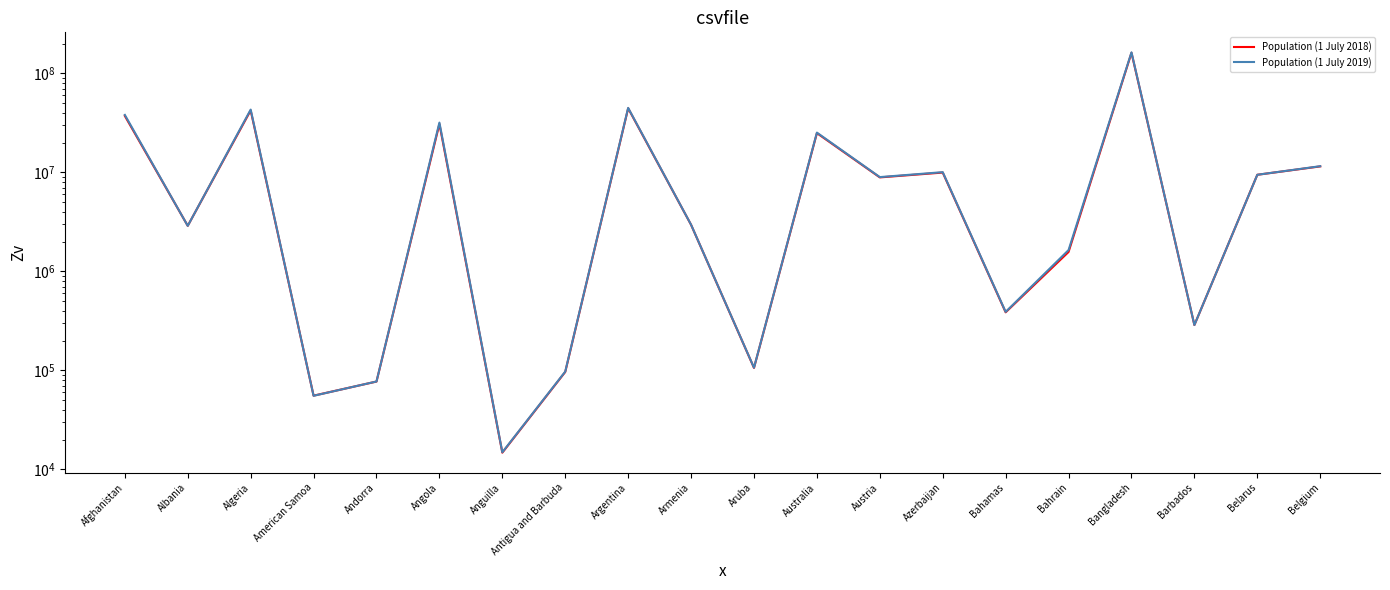

Which series changed the most between Algeria and Aruba?

Population (1 July 2019)